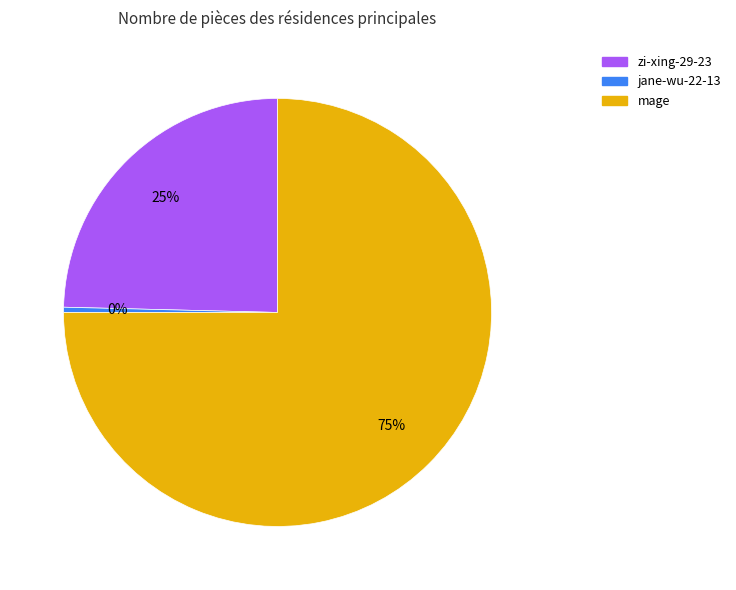

Between jane-wu-22-13 and mage, which is larger?

mage